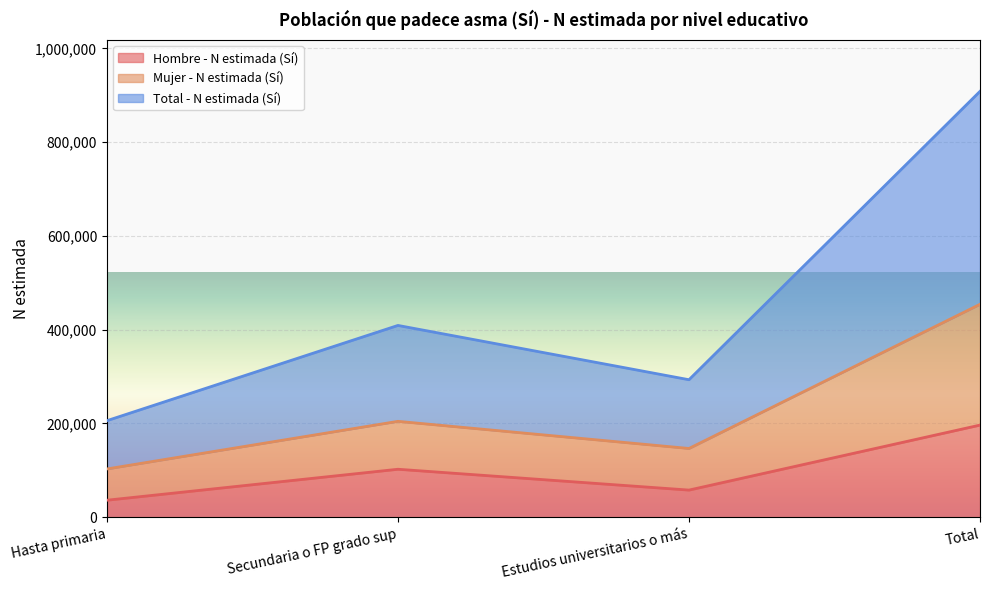

What is the spread (max minus min) of values at Hasta primaria?

169666